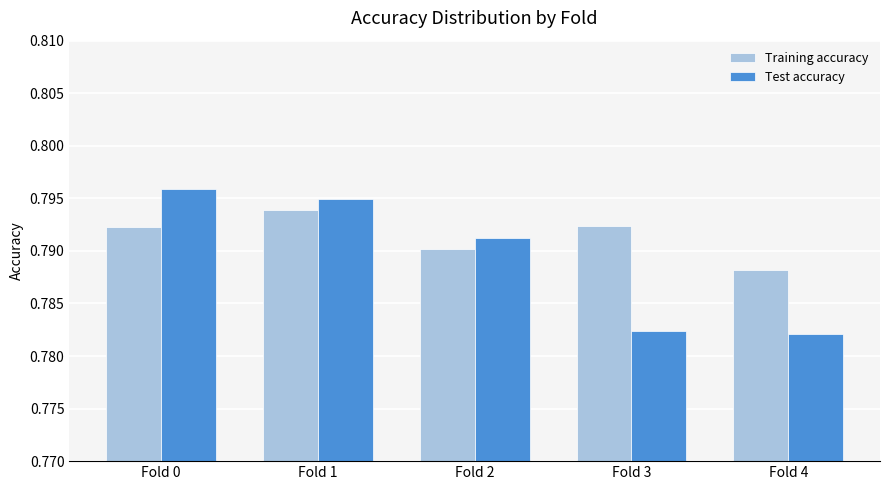

Does the chart contain any negative values?

No